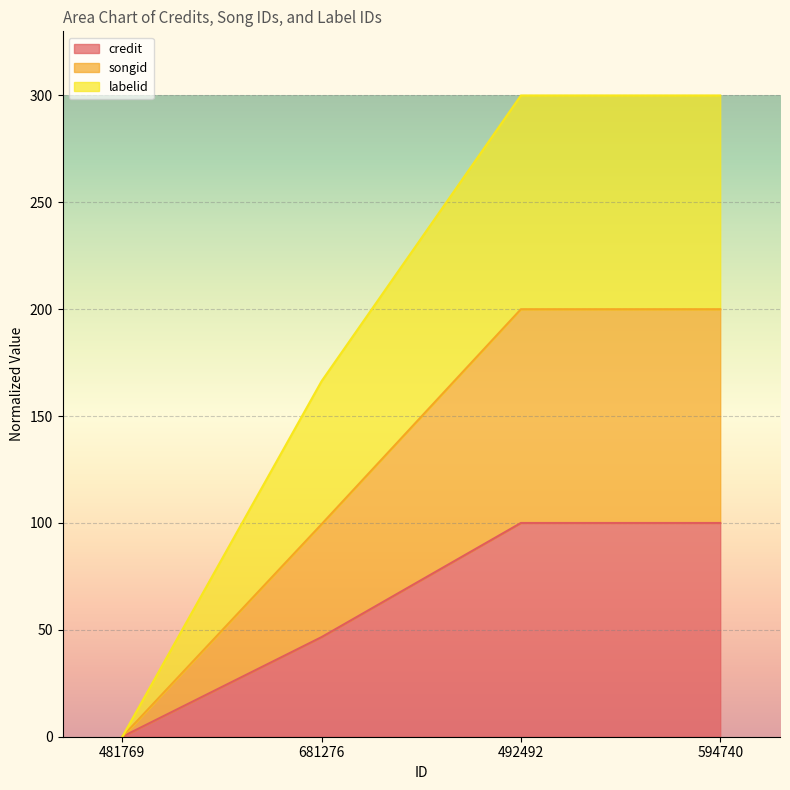

How many data points does each series have?

4